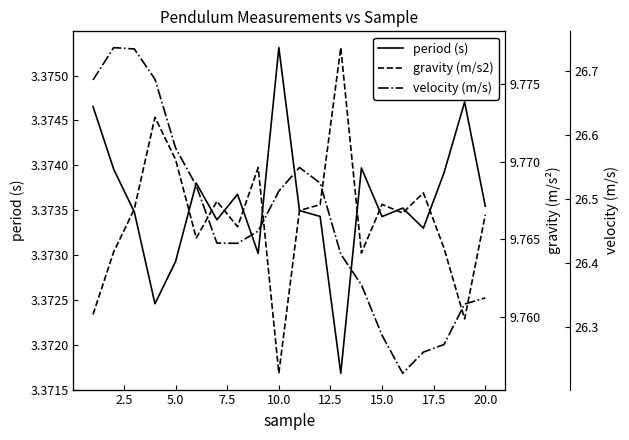

How many lines are shown in the chart?

3